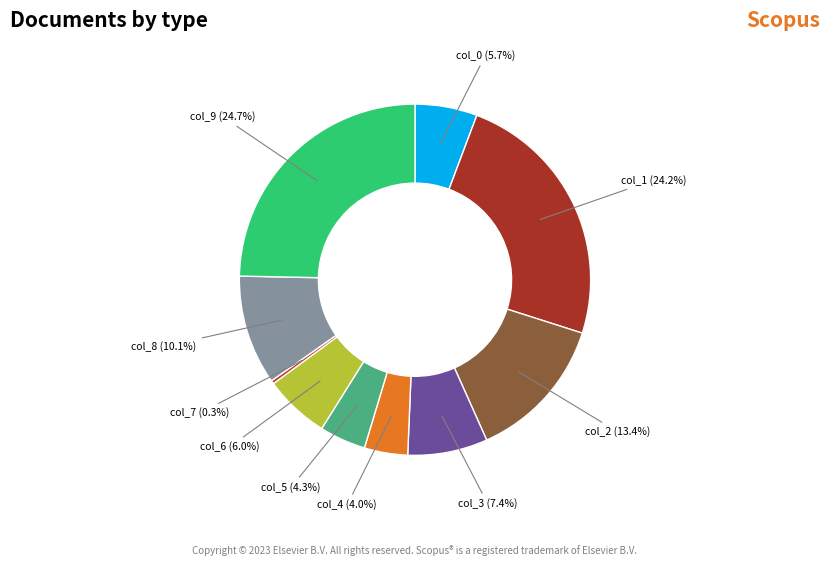

Which has a higher value, col_8 (10.1%) or col_7 (0.3%)?

col_8 (10.1%)